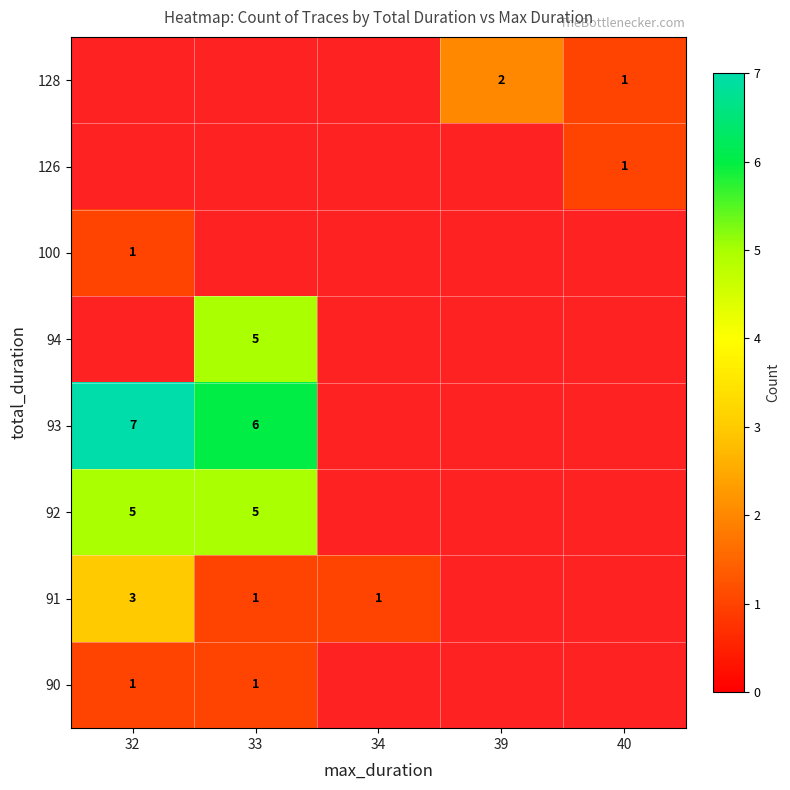

How many positive values does the 94 series have?

1